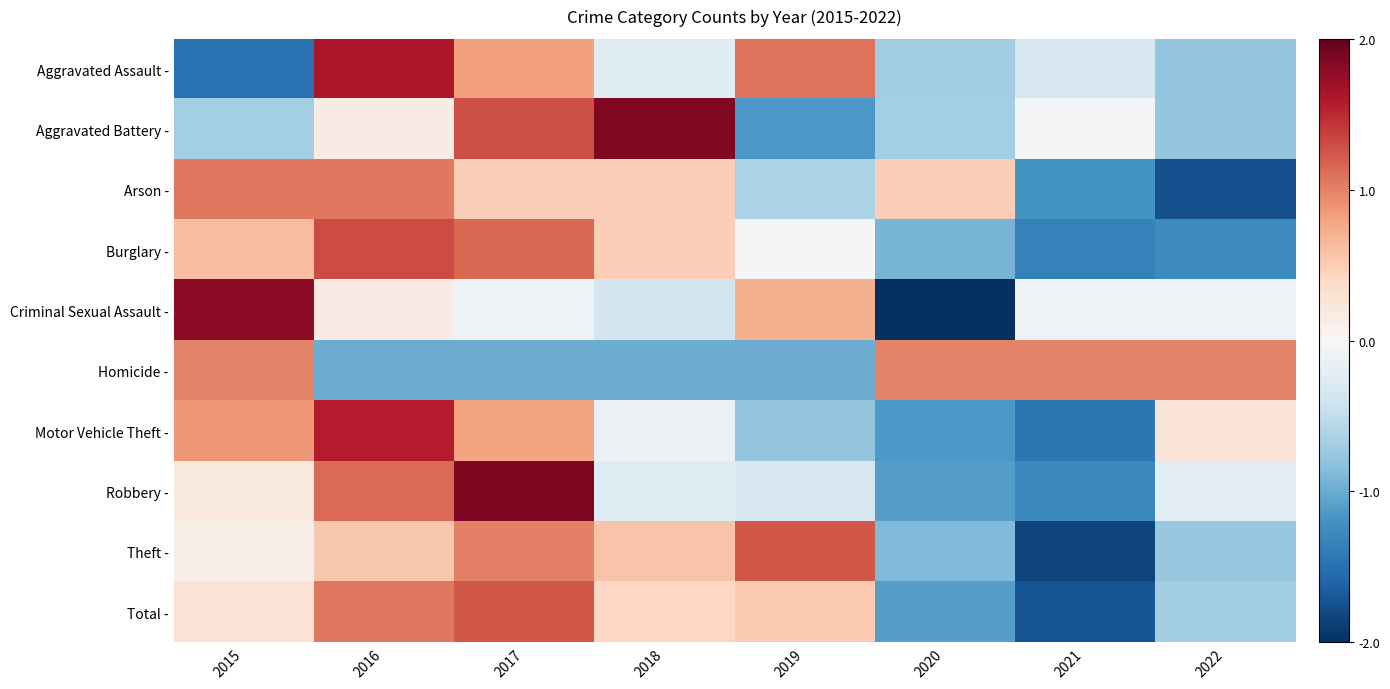

What is the greatest value displayed?

1.9